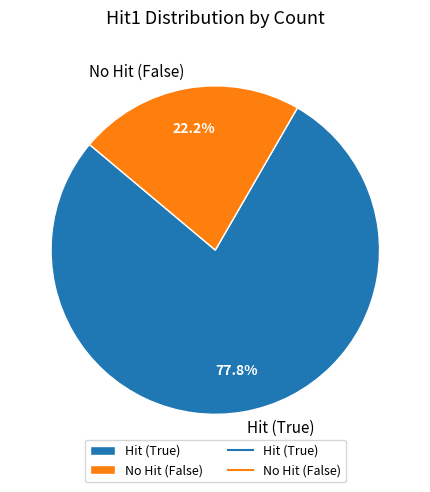

Rank the categories by value from lowest to highest.

No Hit (False), Hit (True)